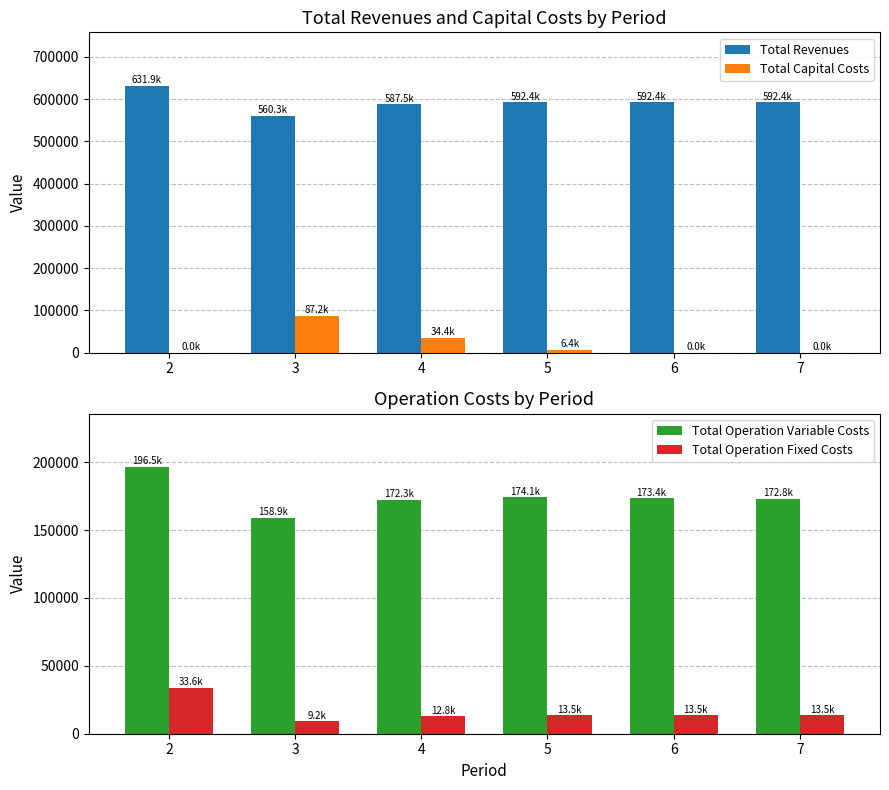

How many bars are there in total?

24